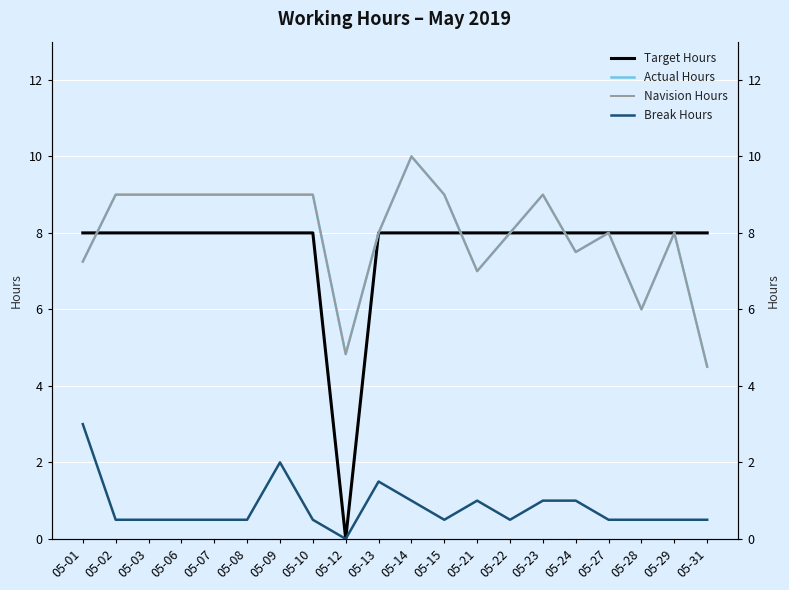

Where is the first local minimum for Break Hours?

05-12